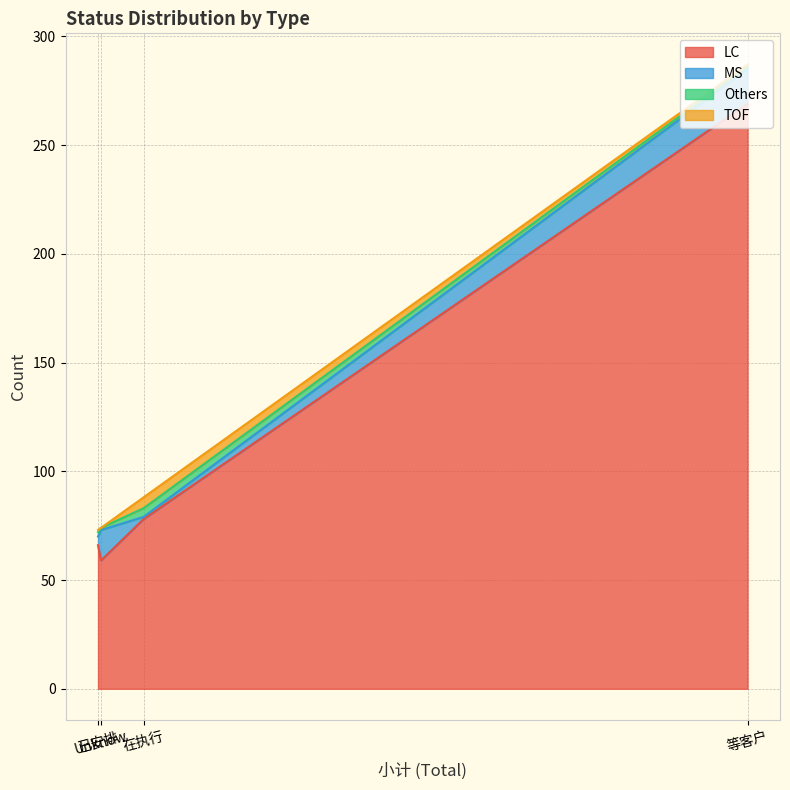

How many data points in LC are less than 78?

2